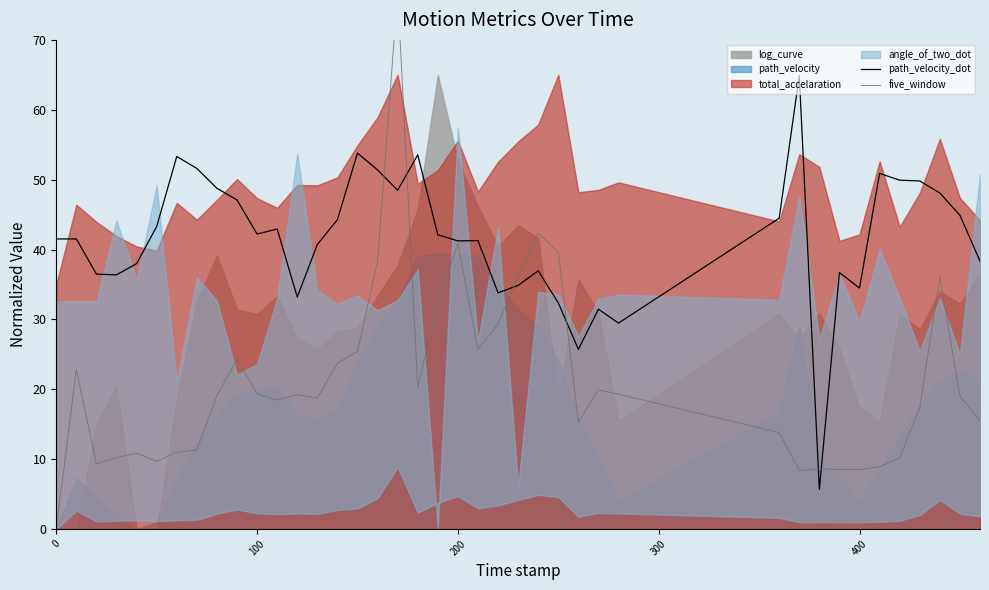

Does the chart have visible grid lines?

No